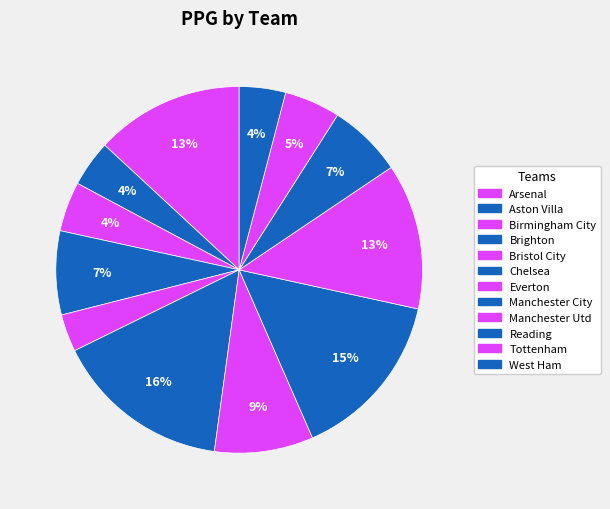

How many segments does this pie chart have?

12